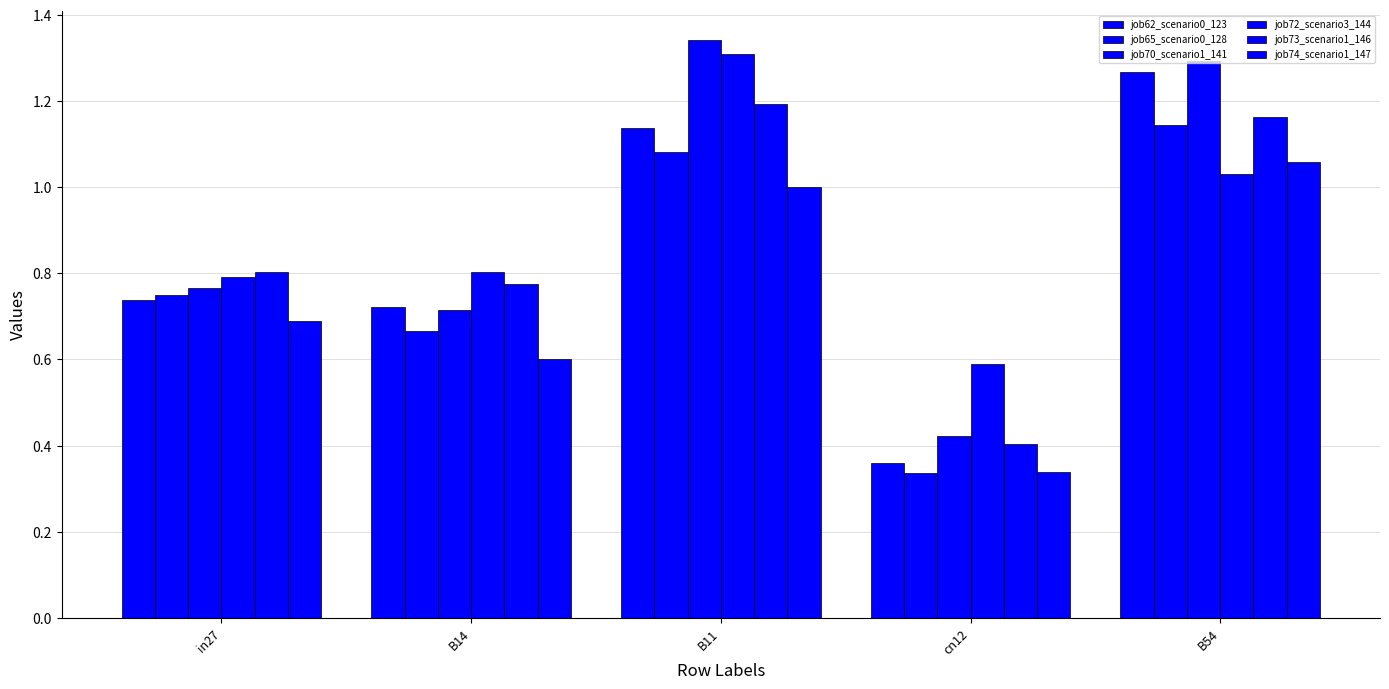

How many data points does each series have?

5